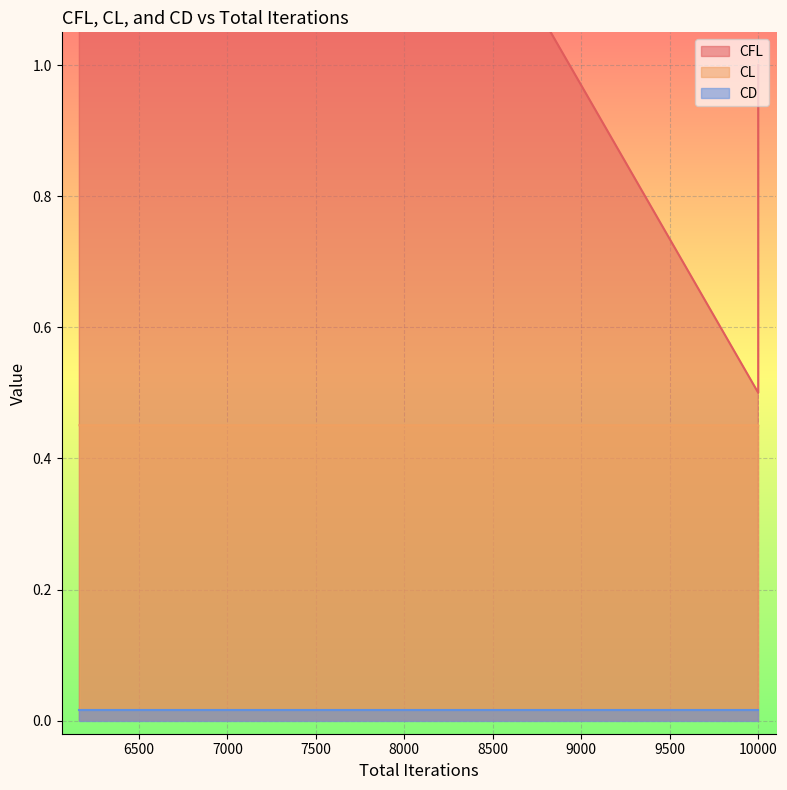

Count the CL values in the range 0 to 1.

20